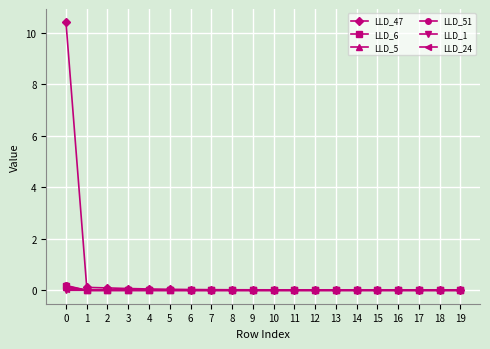

Which series has the largest range (max minus min)?

LLD_47